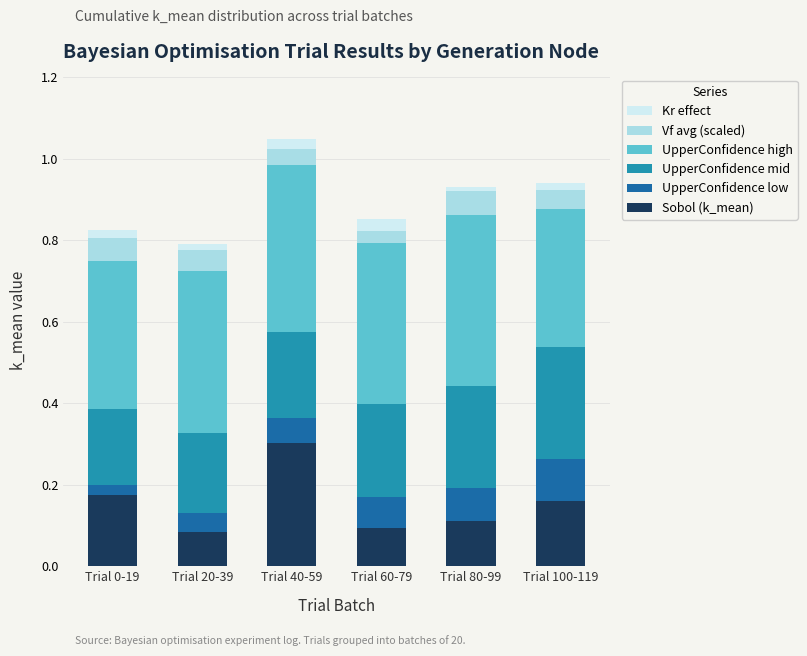

At which label does Sobol (k_mean) reach its peak?

Trial 40-59